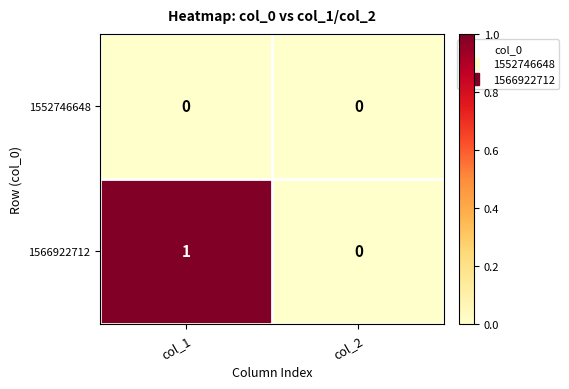

What is the maximum value shown in the chart?

1